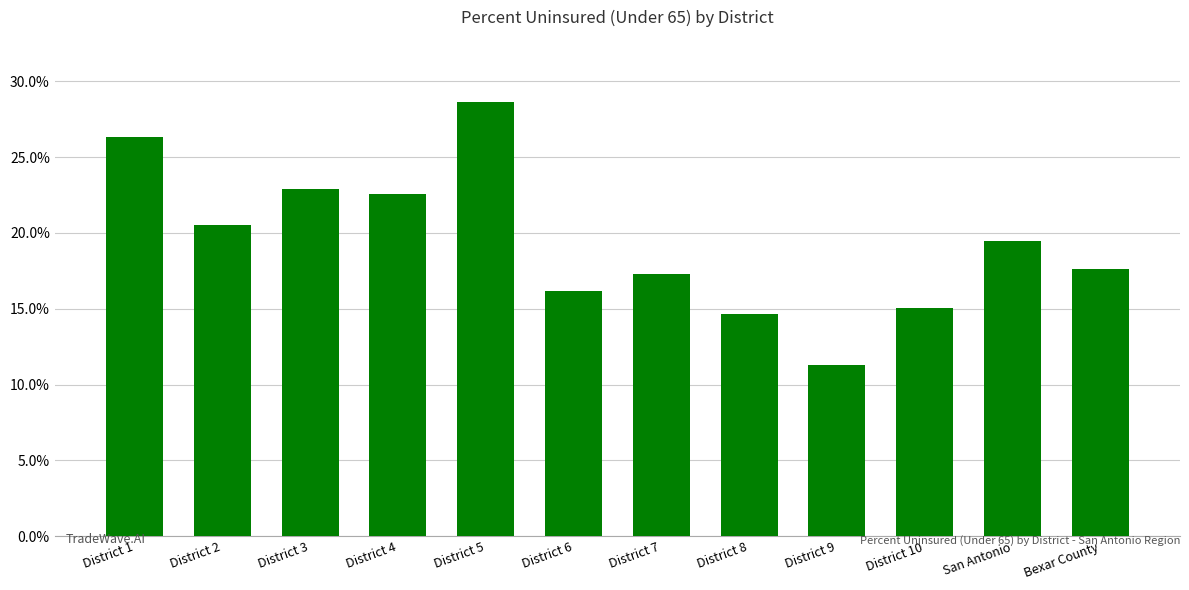

At which label is the value closest to 0?

District 9